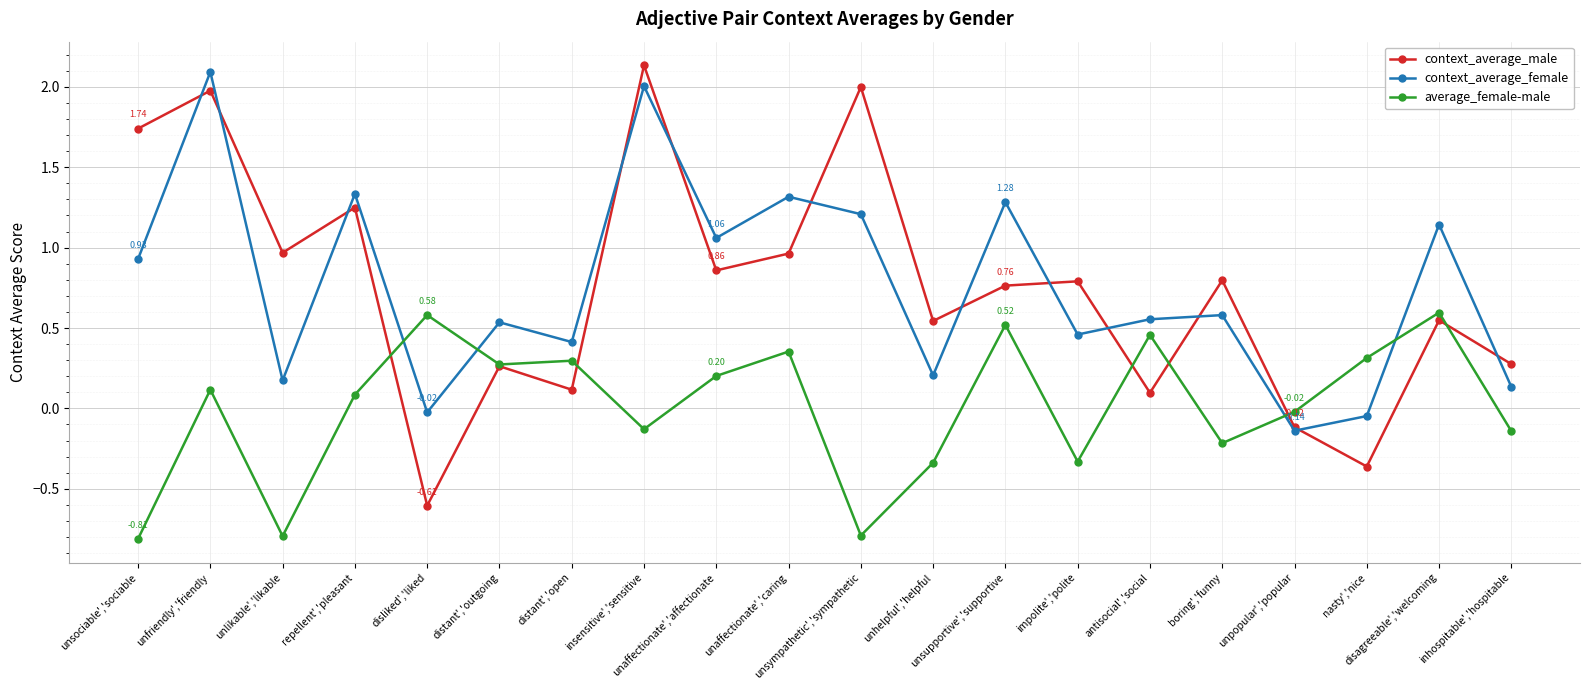

True or false: context_average_female has more than 0 points higher than both neighbors.

True